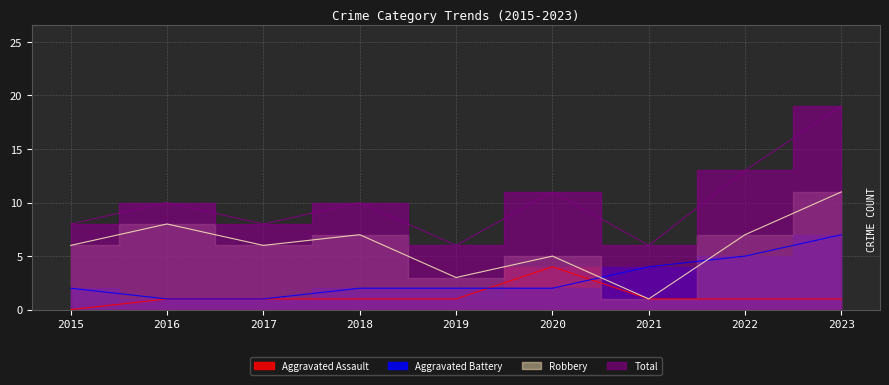

What is the difference between the maximum and minimum values in the Aggravated Assault series?

4